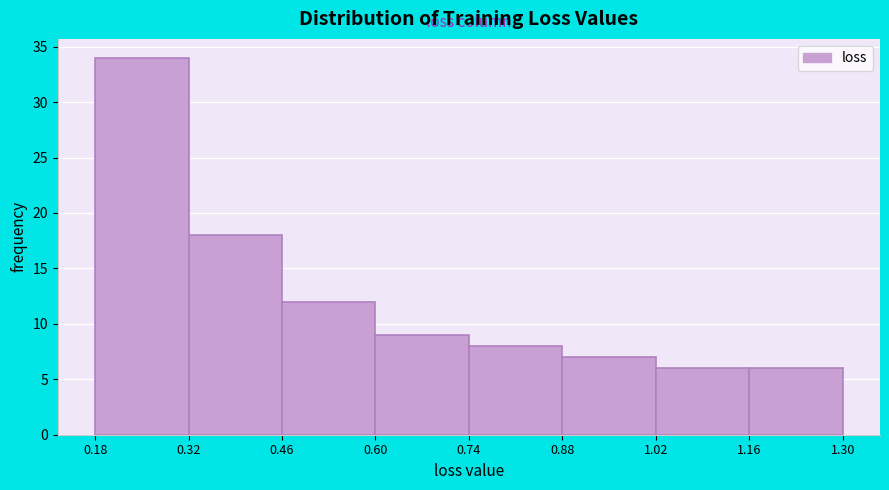

What is the height of the bar covering 0.74 to 0.88 on the x-axis? The values are not printed on the chart, so give them approximately, as read against the axis.

8